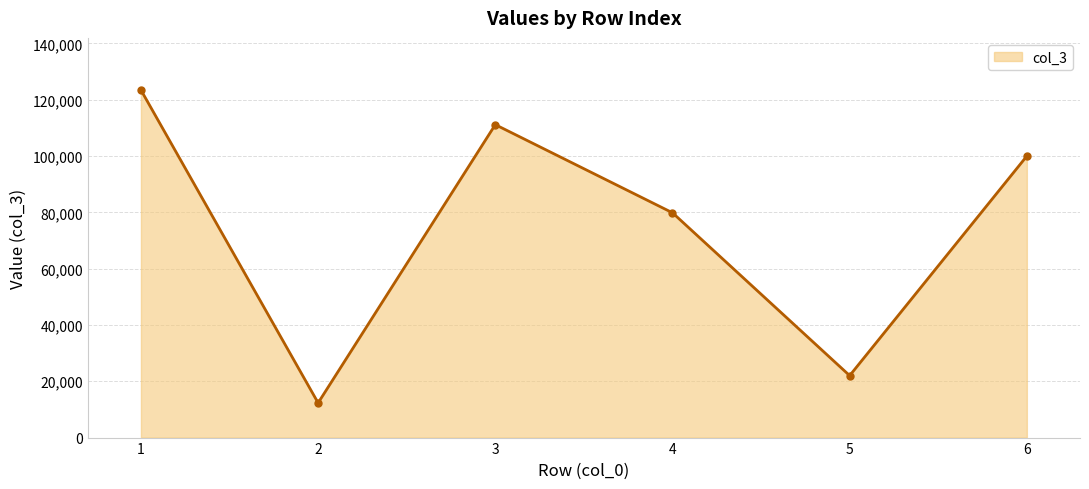

List the labels in order of value, smallest first.

2, 5, 4, 6, 3, 1